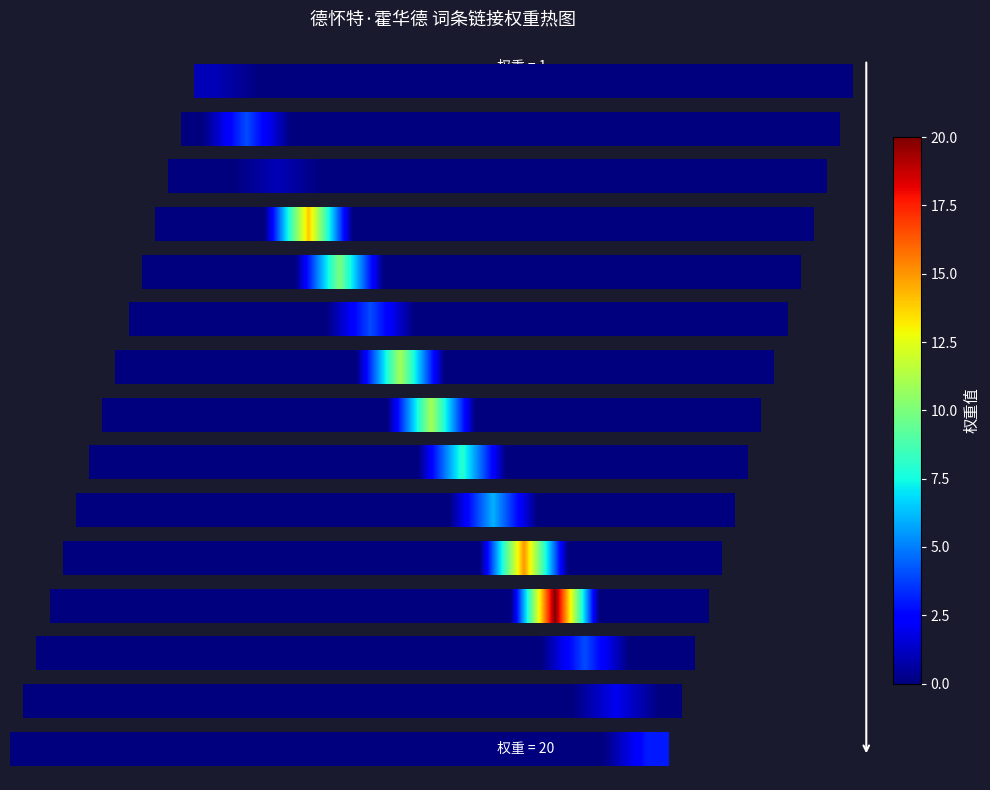

How many categories are shown in the chart?

15